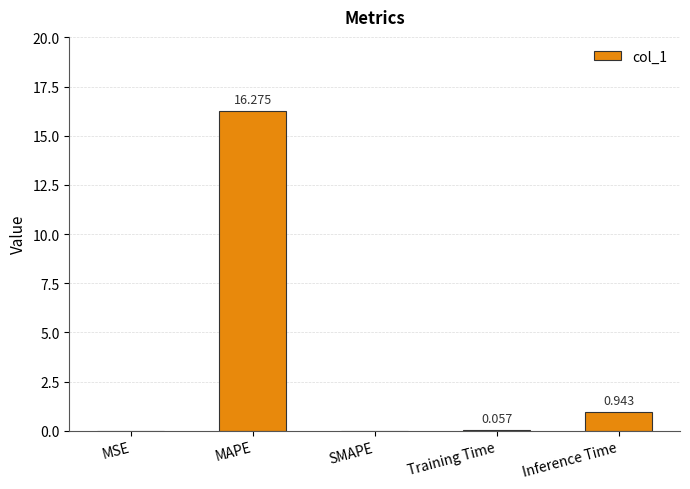

Are the bars horizontal?

No